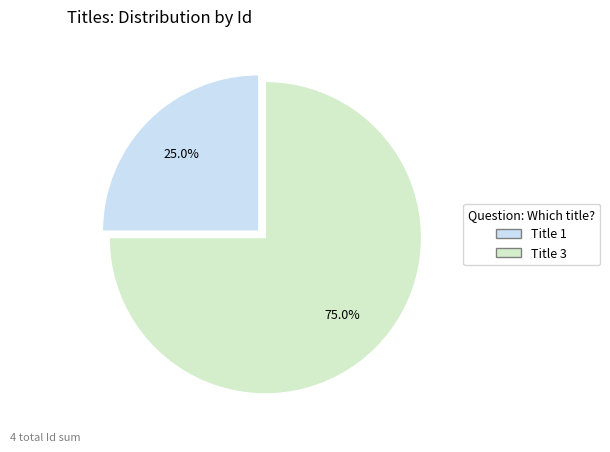

Is the sum of Title 3 and Title 1 greater than half?

Yes